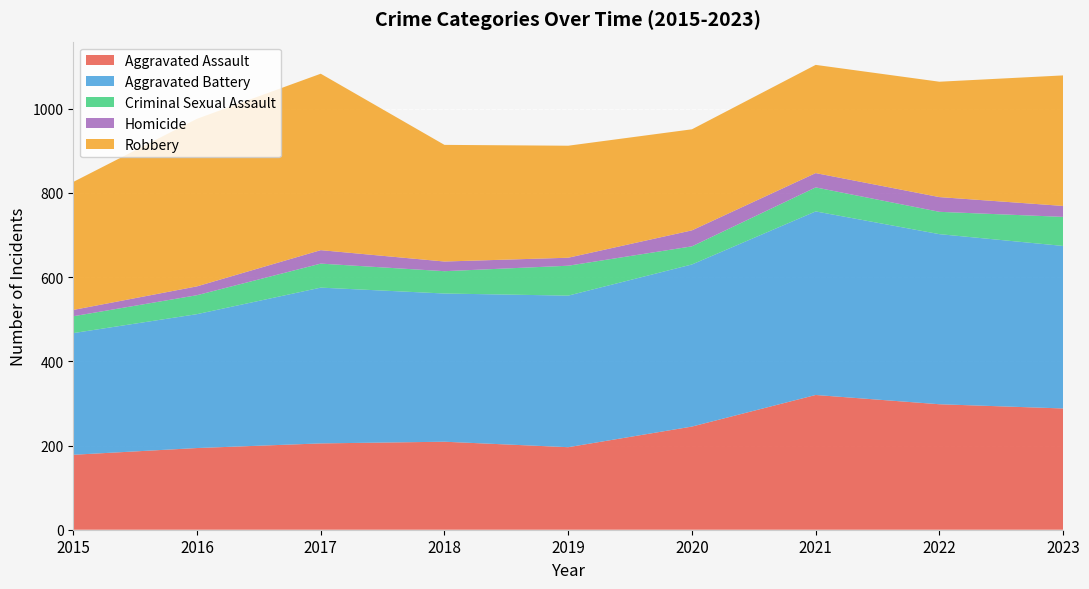

Reading left to right, what are all the values shown in this chart?

Aggravated Assault: 2015=178	2016=194	2017=205	2018=209	2019=196	2020=245	2021=320	2022=298	2023=288
Aggravated Battery: 2015=289	2016=318	2017=370	2018=352	2019=360	2020=385	2021=436	2022=404	2023=386
Criminal Sexual Assault: 2015=40	2016=45	2017=57	2018=53	2019=71	2020=43	2021=57	2022=53	2023=69
Homicide: 2015=15	2016=21	2017=32	2018=23	2019=19	2020=38	2021=34	2022=35	2023=26
Robbery: 2015=304	2016=398	2017=419	2018=277	2019=266	2020=240	2021=257	2022=274	2023=310